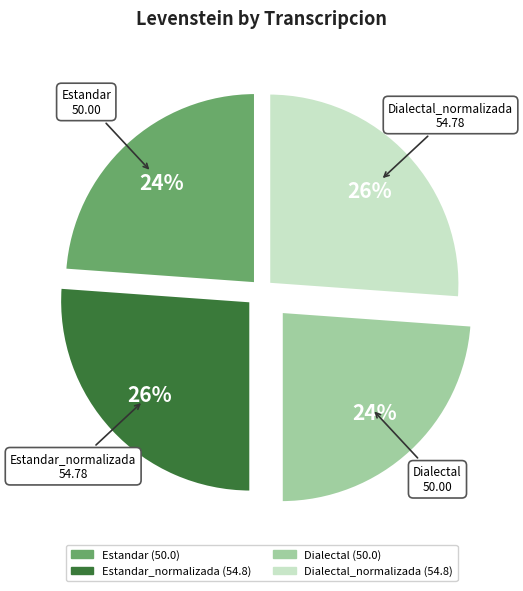

Approximately how many times larger is the value at Estandar compared to Dialectal?

1.0